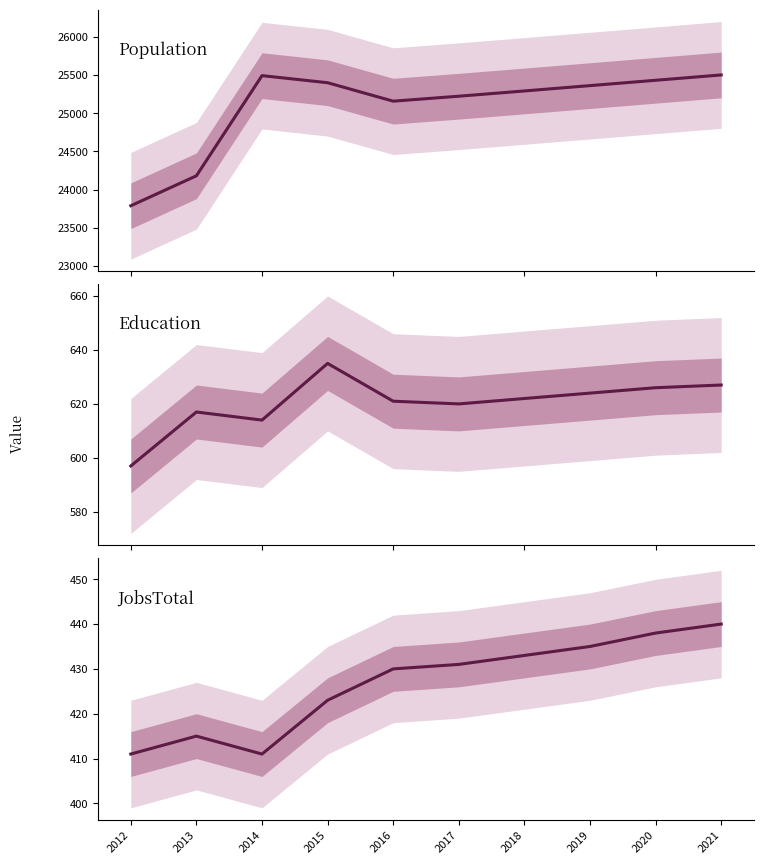

Between 2013 and 2017, which series saw the biggest shift?

Population